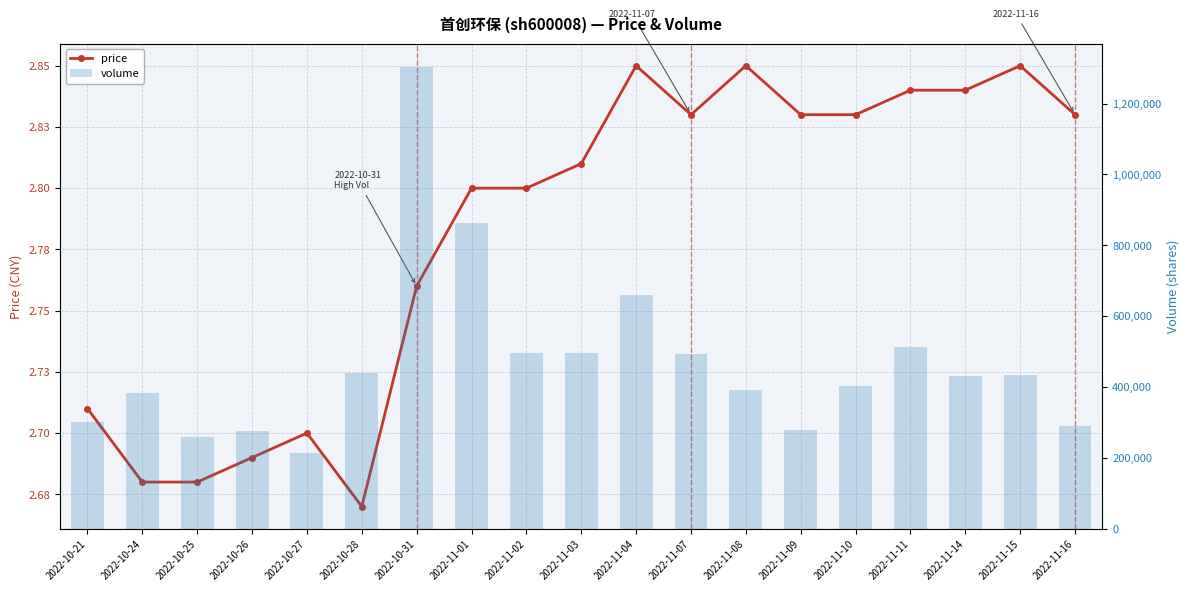

How many groups of bars are there?

19